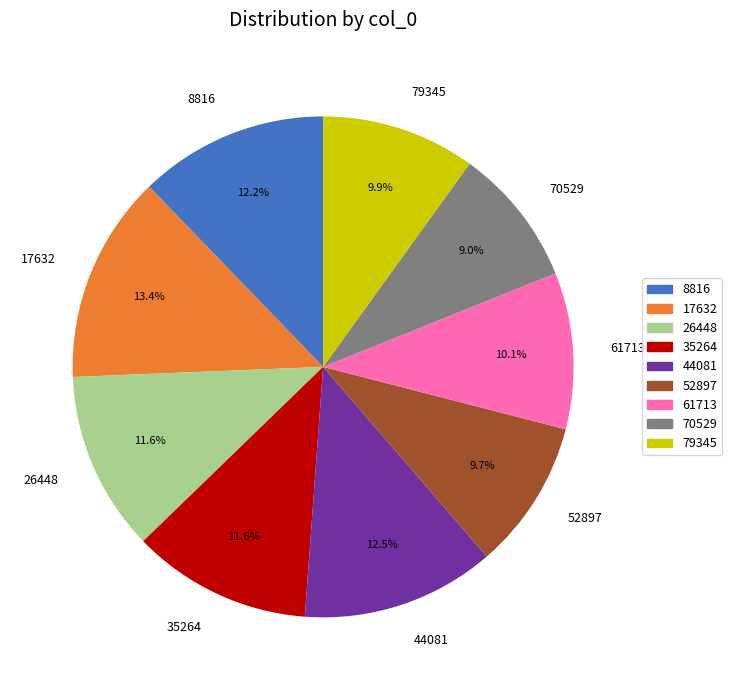

Count the number of slices in the pie.

9